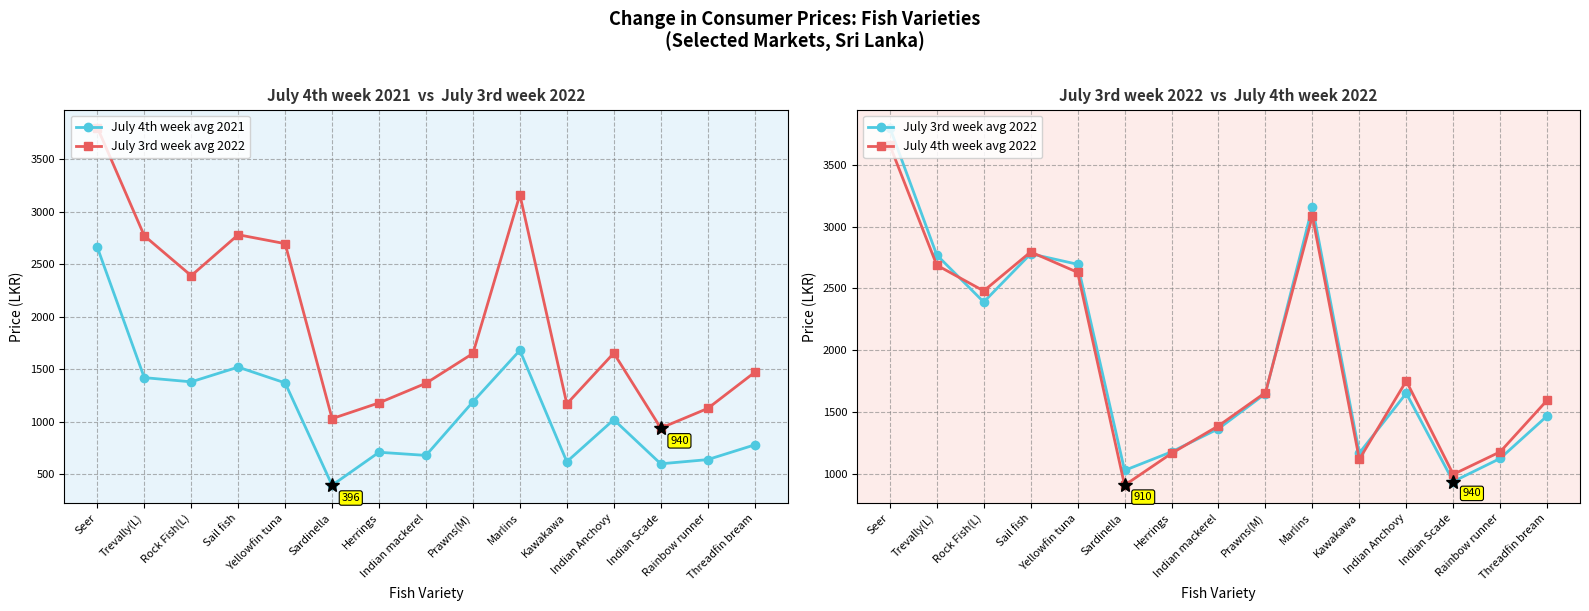

Reading right to left, extract all data points from this chart.

July 4th week avg 2021: 780.0	640.0	600.0	1020.0	620.0	1680.0	1190.0	680.0	710.0	396.0	1370.0	1520.0	1380.0	1420.0	2660.0
July 3rd week avg 2022: 1470.0	1126.7	940.0	1653.3	1170.0	3160.0	1650.0	1366.7	1180.0	1030.0	2695.0	2780.0	2390.0	2770.0	3800.0
July 4th week avg 2022: 1596.7	1180.0	998.0	1752.5	1120.0	3085.0	1658.8	1390.0	1167.5	910.0	2630.0	2795.0	2480.0	2688.0	3656.7